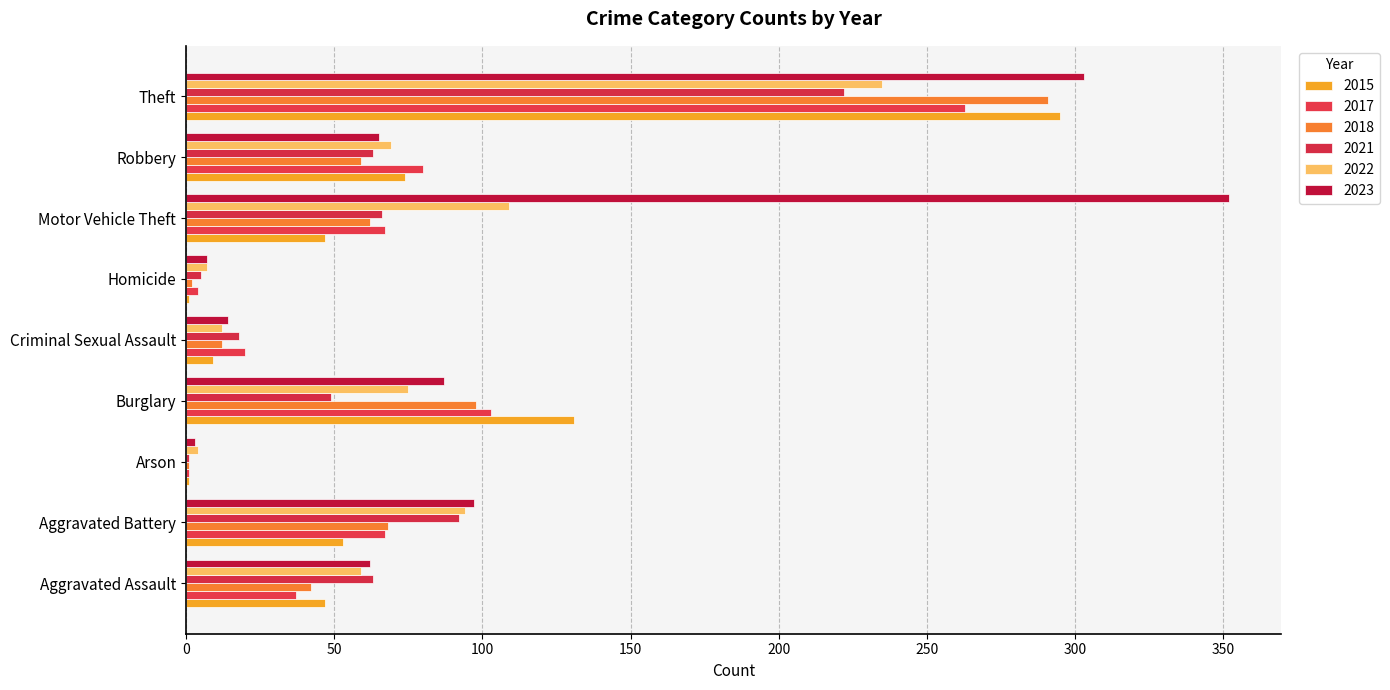

At which label is 2017 closest to 132?

Burglary